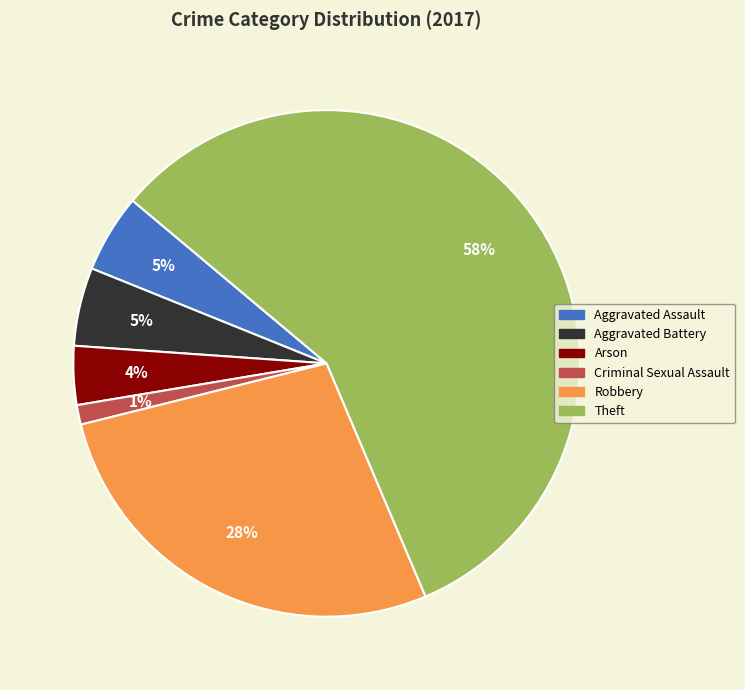

To the nearest percent, what is the combined percentage of Criminal Sexual Assault and Robbery?

29%